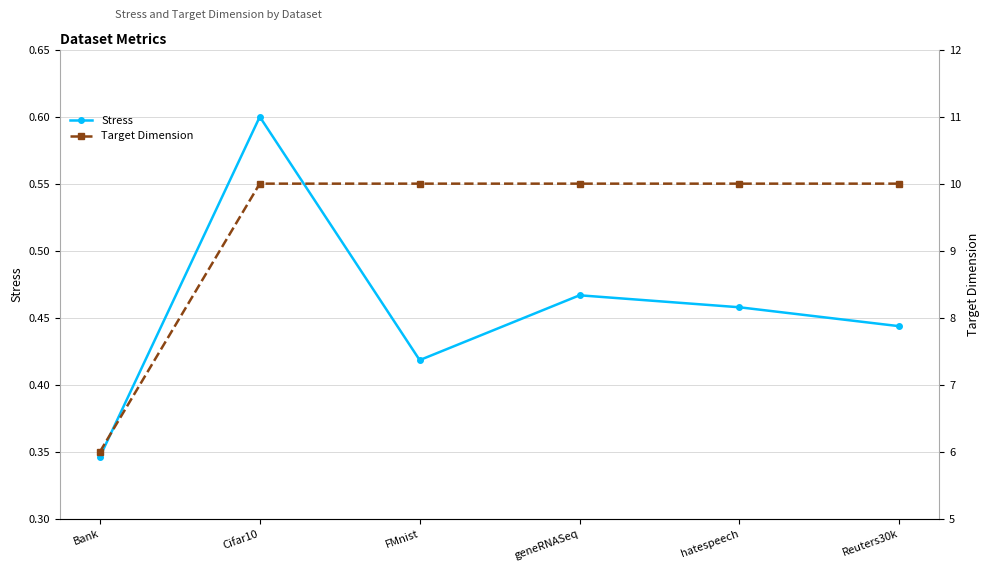

What is the label of the 2nd point from the right?

hatespeech